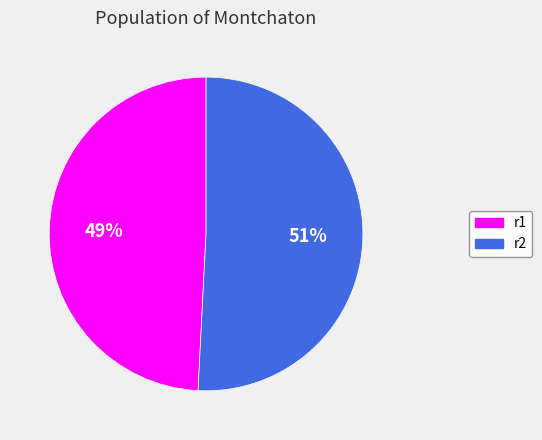

Which category accounts for the majority?

r2